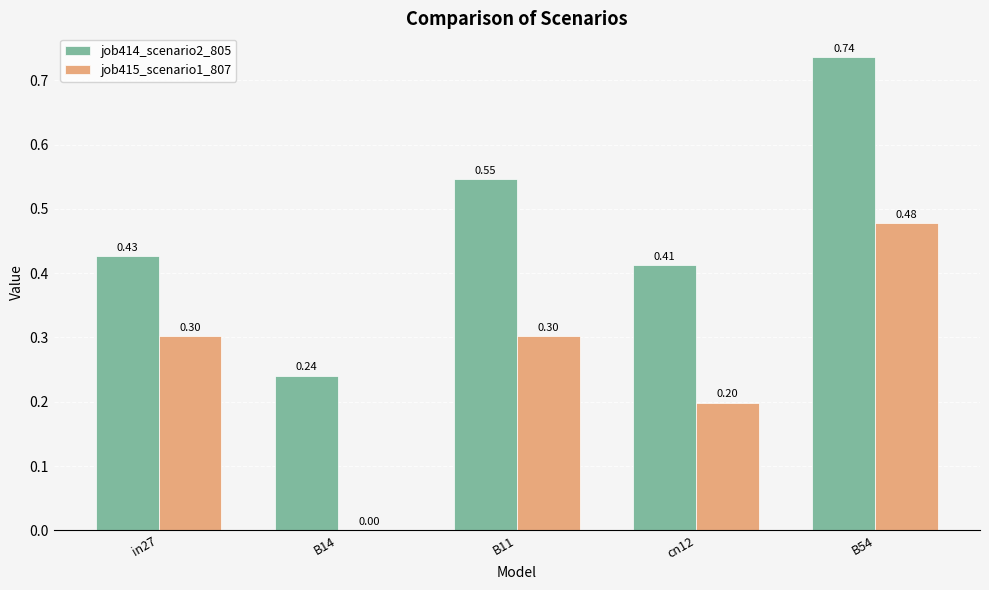

Is the value of job414_scenario2_805 at in27 greater than the value of job415_scenario1_807 at B11?

Yes